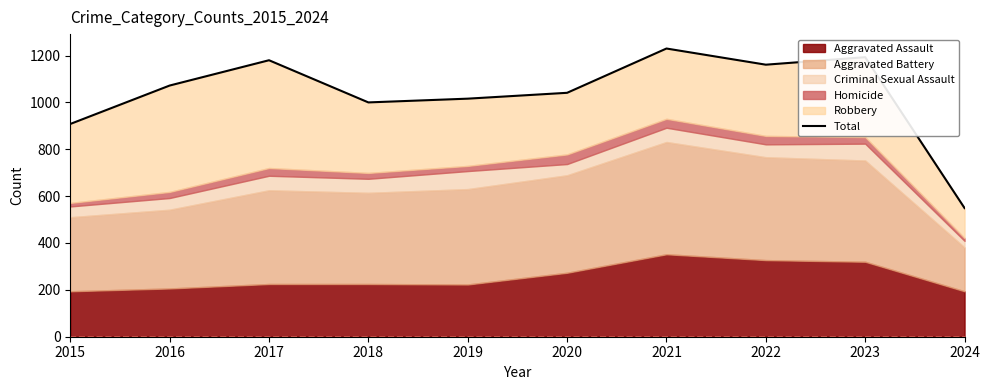

List the labels in order of value, largest first.

2021, 2023, 2017, 2022, 2016, 2020, 2019, 2018, 2015, 2024